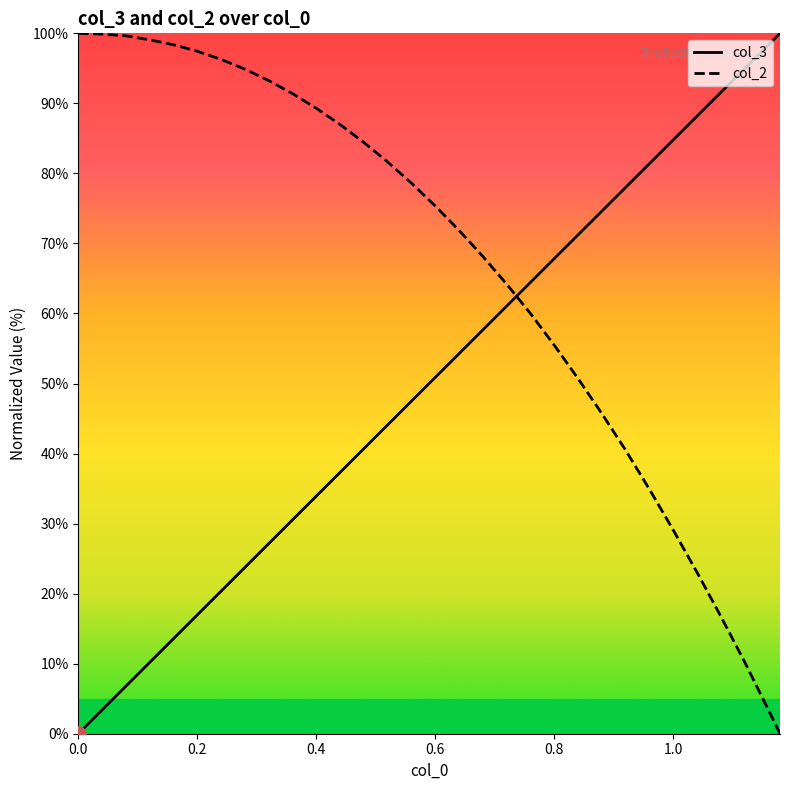

Rank the series by their average value, from lowest to highest.

col_3, col_2